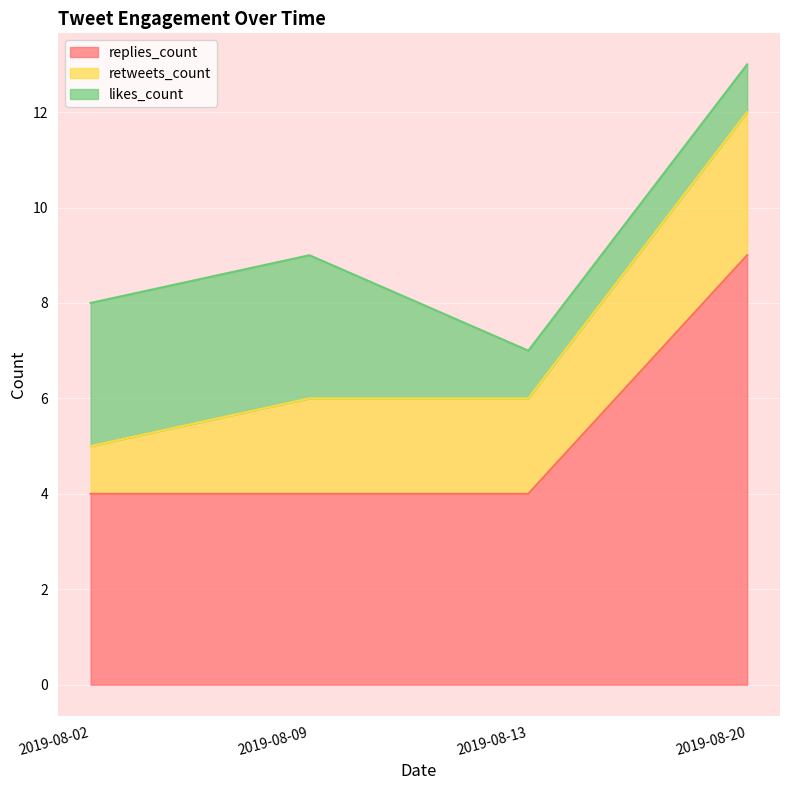

Reading right to left, extract all data points from this chart.

replies_count: 9	4	4	4
retweets_count: 3	2	2	1
likes_count: 1	1	3	3